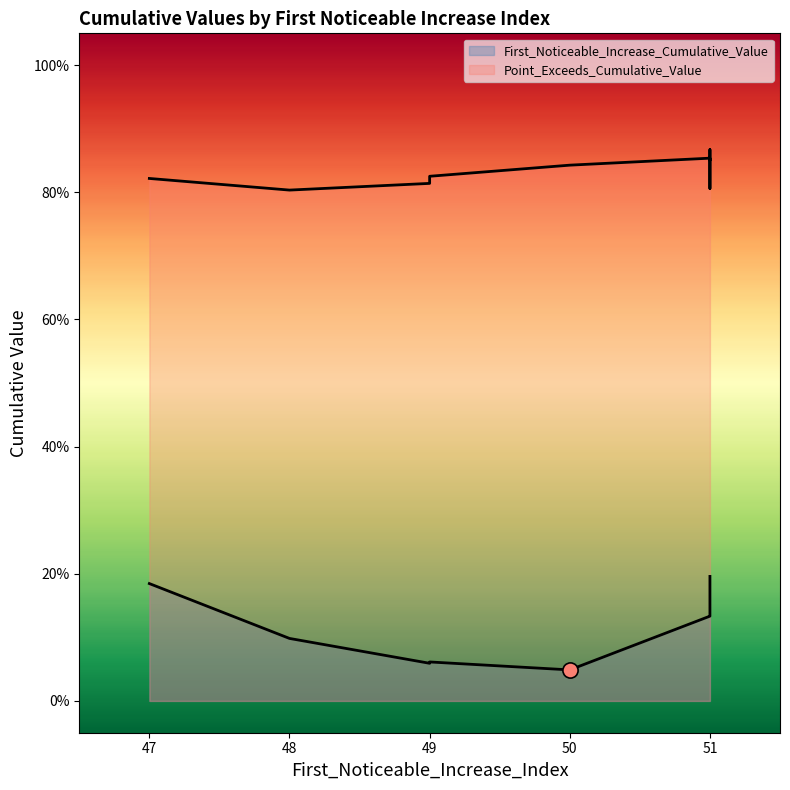

What are all the series names shown in the legend?

First_Noticeable_Increase_Cumulative_Value, Point_Exceeds_Cumulative_Value